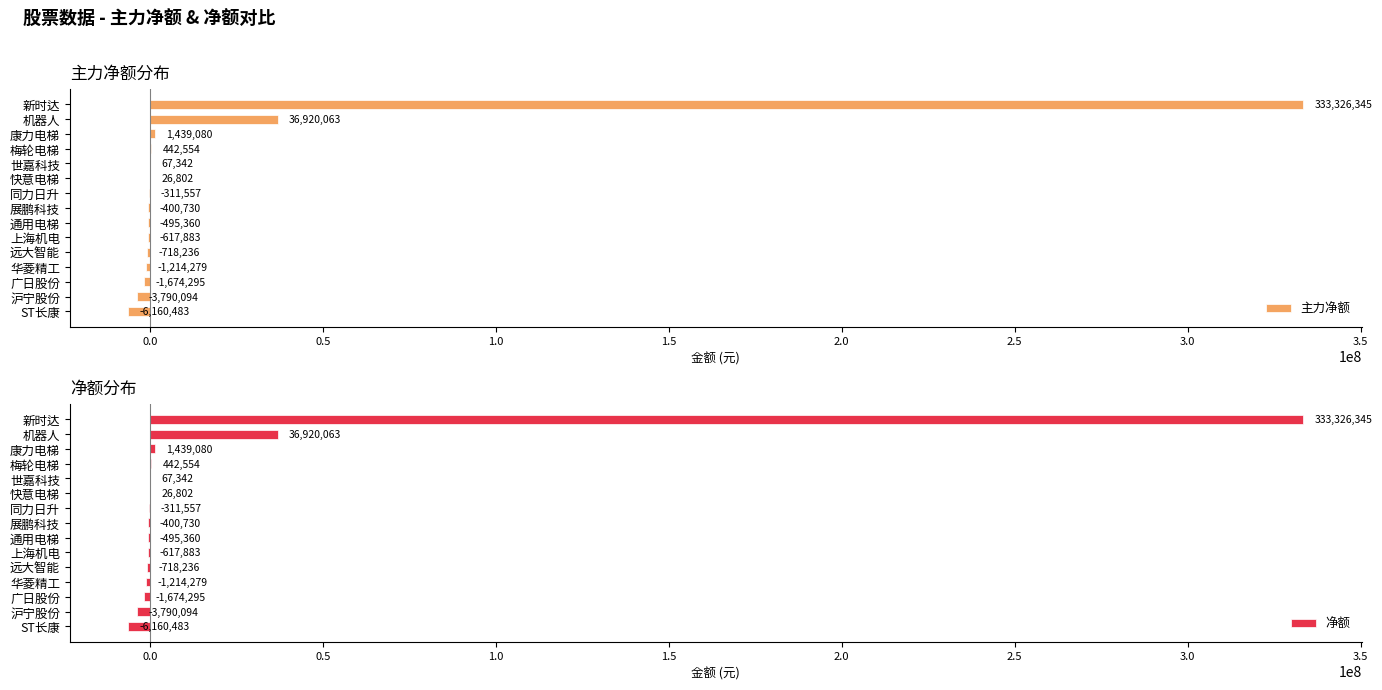

The value of 主力净额 at 华菱精工 is -1214279. True or false?

True